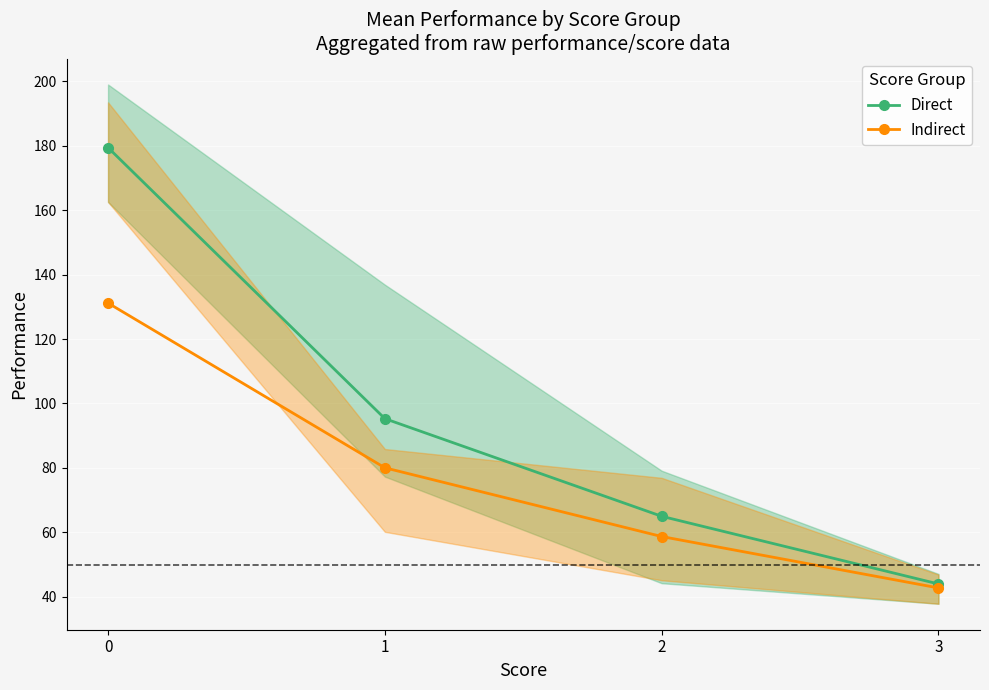

What is the value of the Direct point at the 2nd from the left?

95.3